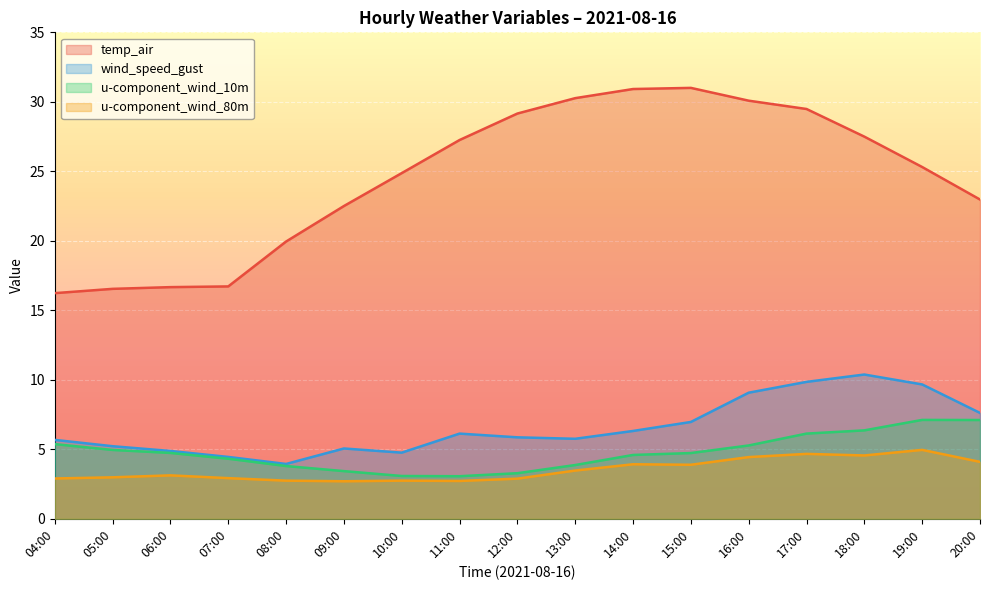

In temp_air, how many points are higher than both neighbors (excluding endpoints)?

1